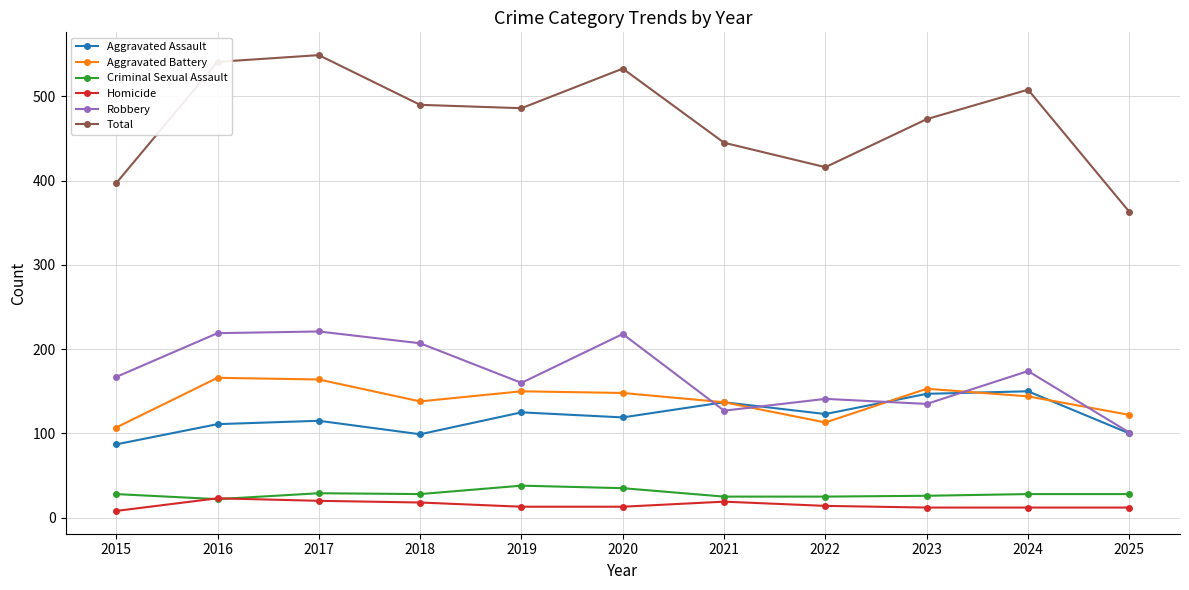

What is the average value of the Robbery series?

170